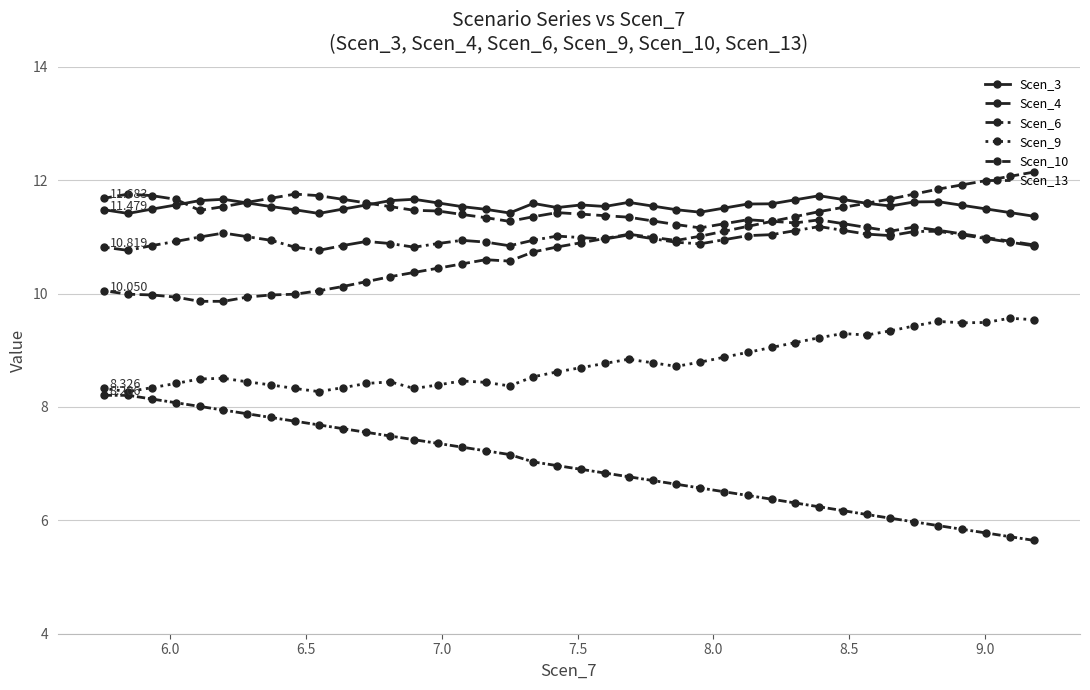

At how many categories does at least one series exceed 10?

40